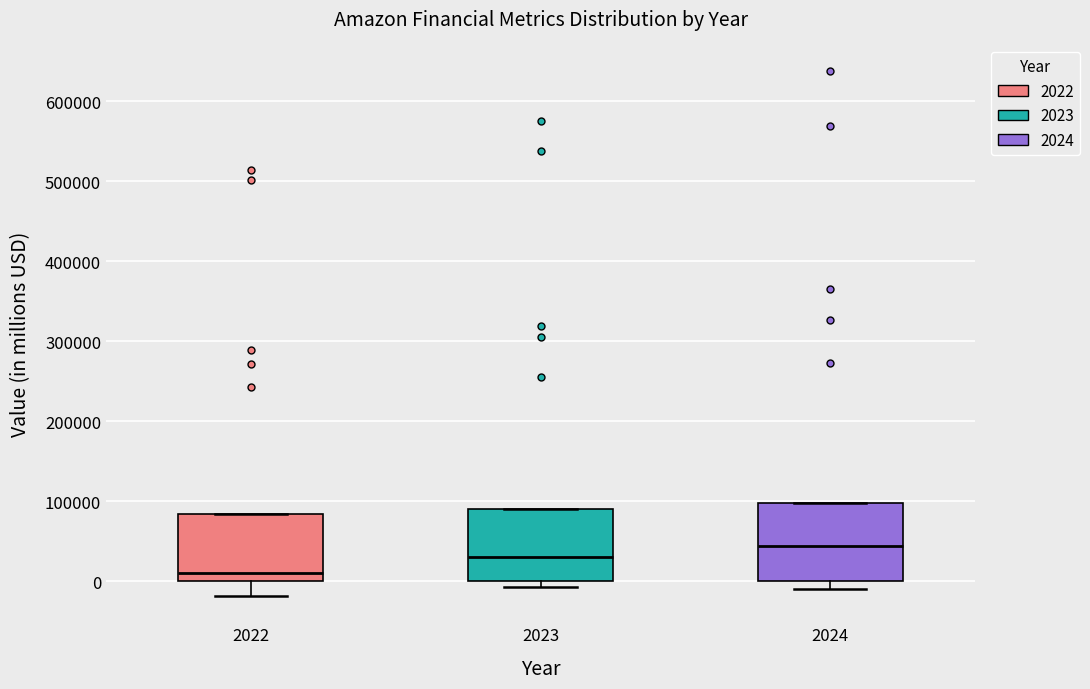

Reading left to right, transcribe this box plot: for each box, give where its median line is, the range the box spans, and where its two whiskers end, as read against the y-axis. The values are not printed on the chart, so give them approximately, as read against the axis.

2022: median 10000, box 0 to 80000, whiskers -20000 to 80000
2023: median 30000, box 0 to 90000, whiskers -10000 to 90000
2024: median 40000, box 0 to 100000, whiskers -10000 to 100000